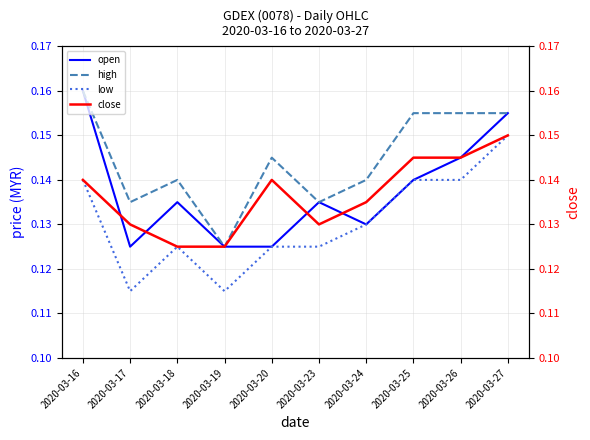

Which has a higher value, 2020-03-26 or 2020-03-25?

2020-03-26